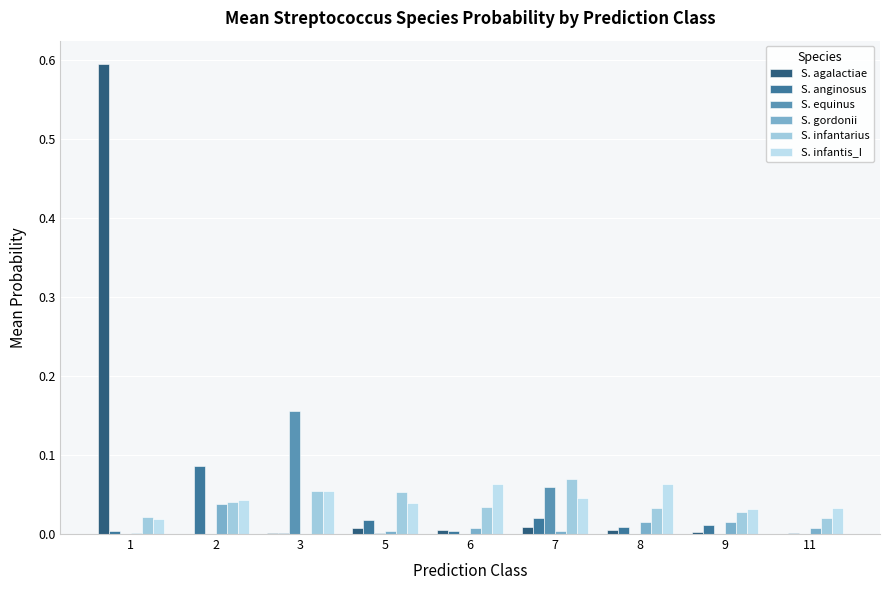

Reading right to left, extract all data points from this chart.

S. agalactiae: 11=0.0	9=0.0	8=0.0	7=0.0	6=0.0	5=0.0	3=0.0	2=0.0	1=0.6
S. anginosus: 11=0.0	9=0.0	8=0.0	7=0.0	6=0.0	5=0.0	3=0.0	2=0.1	1=0.0
S. equinus: 11=0.0	9=0.0	8=0.0	7=0.1	6=0.0	5=0.0	3=0.2	2=0.0	1=0.0
S. gordonii: 11=0.0	9=0.0	8=0.0	7=0.0	6=0.0	5=0.0	3=0.0	2=0.0	1=0.0
S. infantarius: 11=0.0	9=0.0	8=0.0	7=0.1	6=0.0	5=0.1	3=0.1	2=0.0	1=0.0
S. infantis_I: 11=0.0	9=0.0	8=0.1	7=0.0	6=0.1	5=0.0	3=0.1	2=0.0	1=0.0